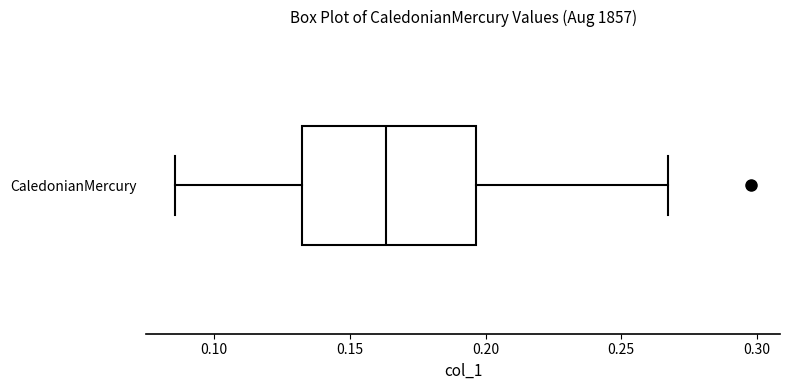

Transcribe this box plot: give where the median line is, the range the box spans, and where the two whiskers end, as read against the x-axis. The values are not printed on the chart, so give them approximately, as read against the axis.

median 0.165, box 0.130 to 0.195, whiskers 0.085 to 0.265